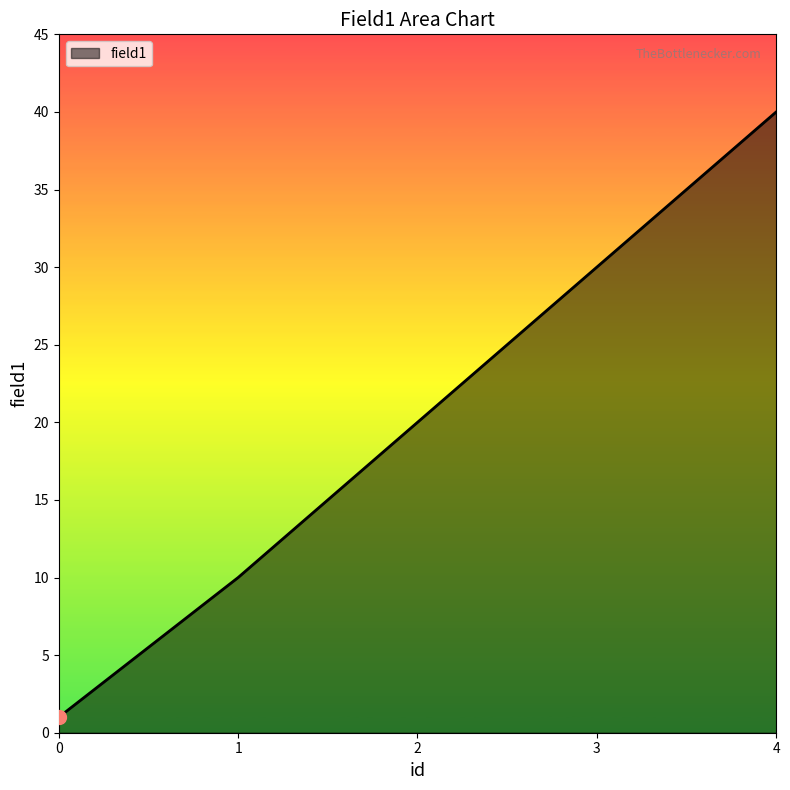

True or false: there are more than 0 points higher than both neighbors.

False